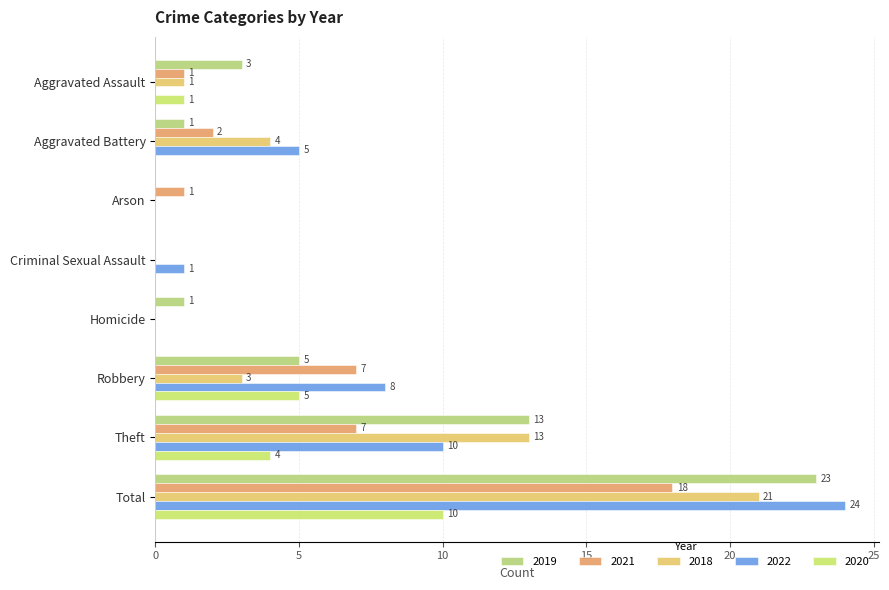

What position from the right is Aggravated Assault?

8